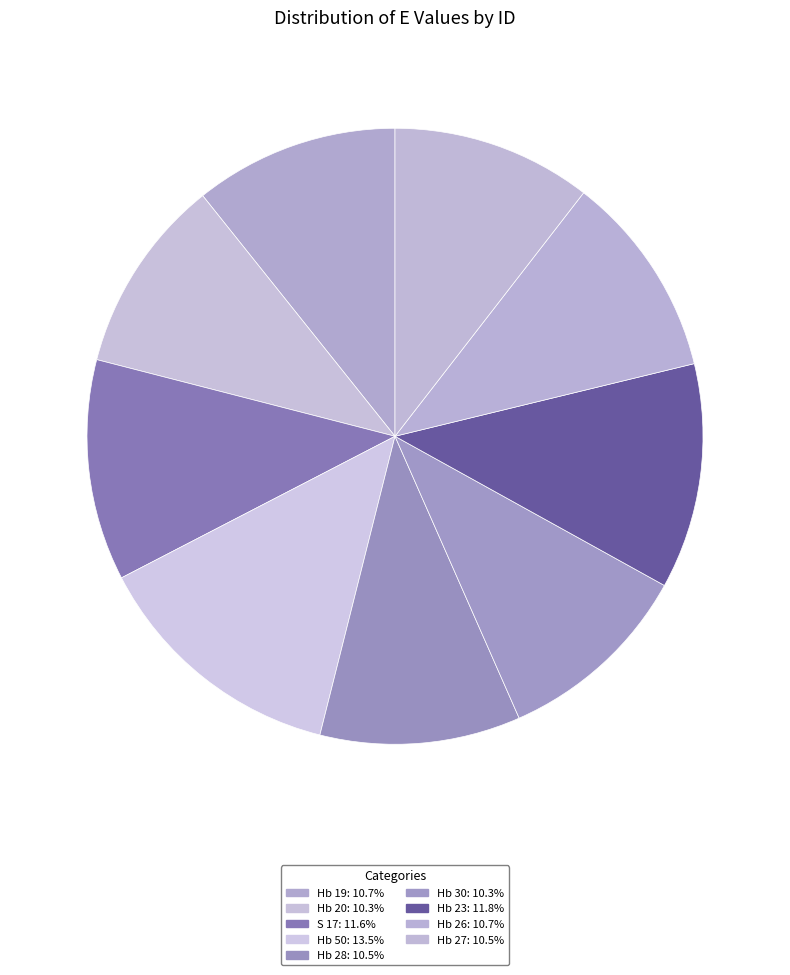

Is the sum of Hb 19 and Hb 27 greater than half?

No